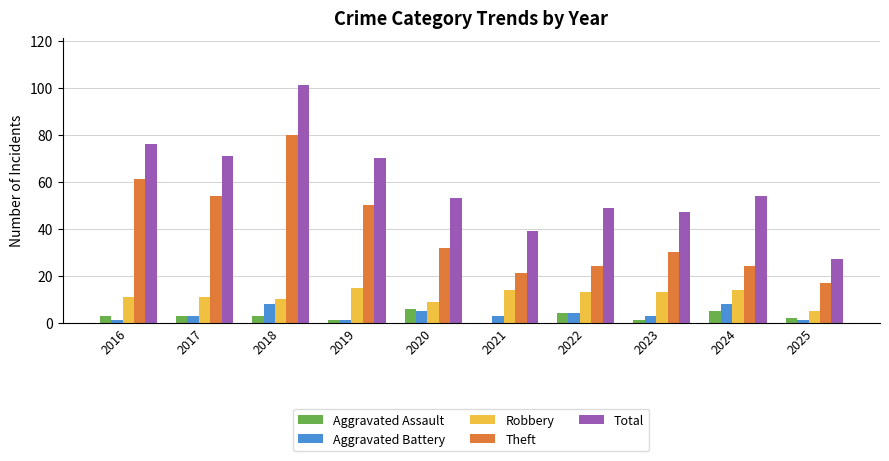

How many groups of bars are there?

10